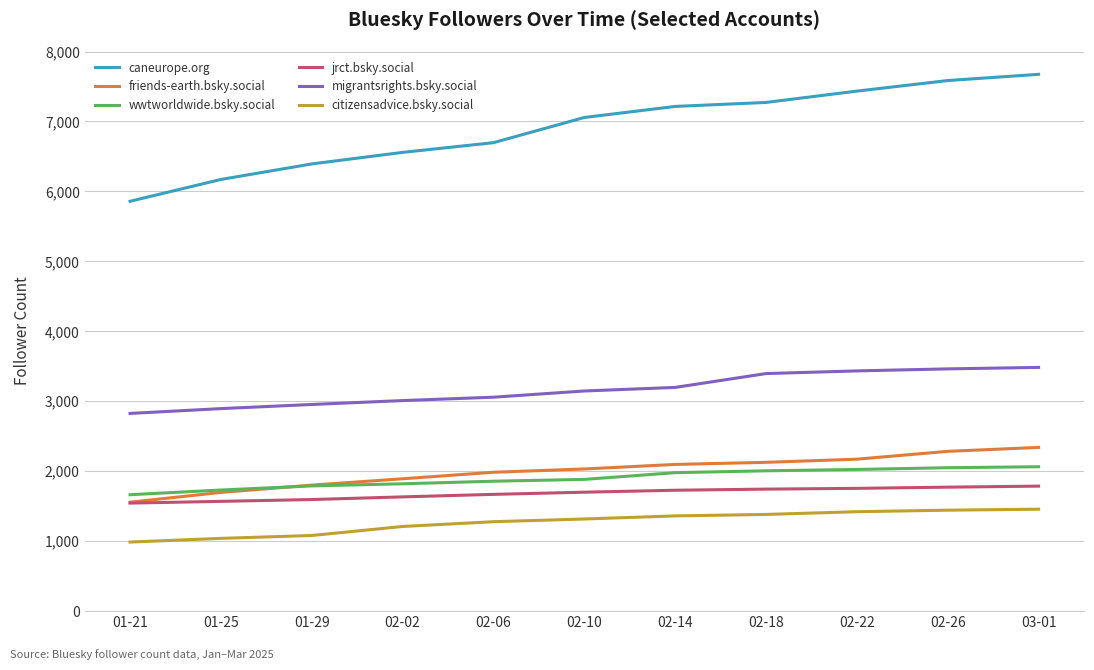

True or false: migrantsrights.bsky.social and friends-earth.bsky.social intersect in this chart.

False